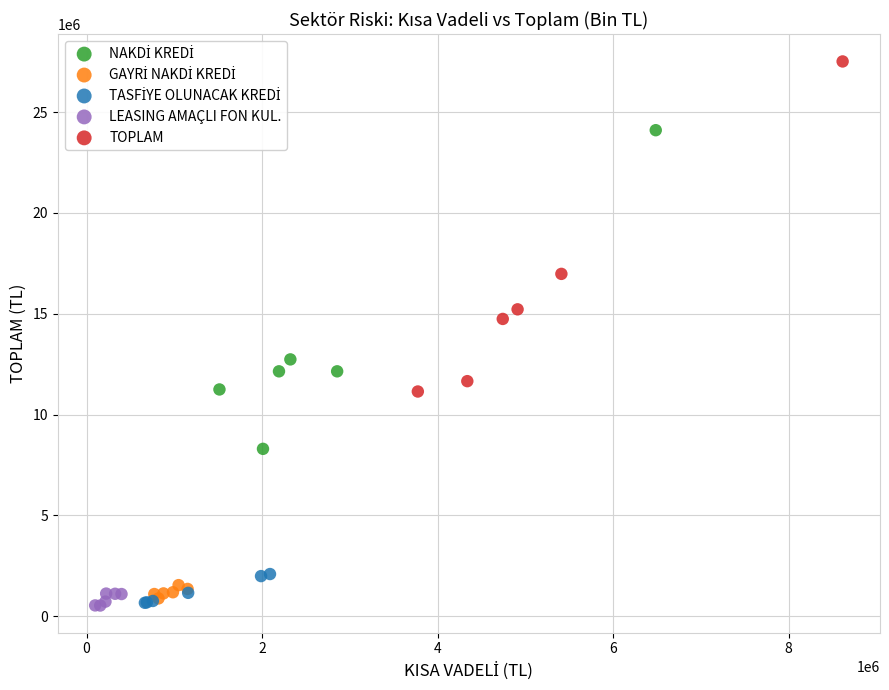

Which series has the widest spread of Y values?

TOPLAM